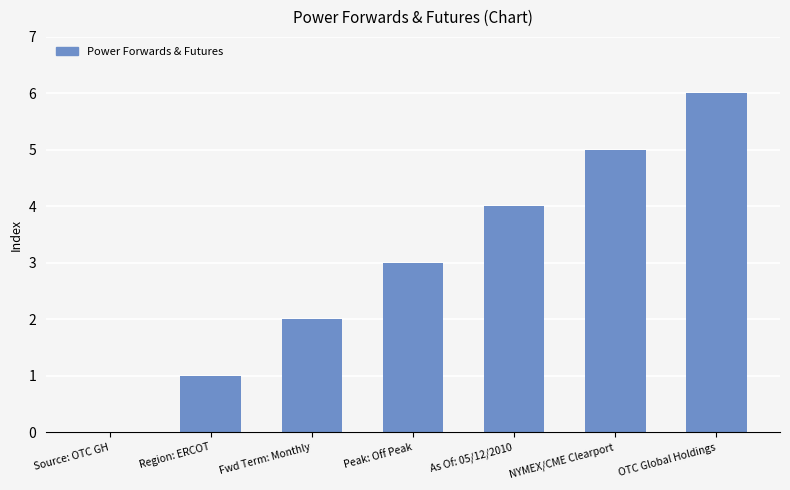

What is the sum of the values at NYMEX/CME Clearport and As Of: 05/12/2010?

9